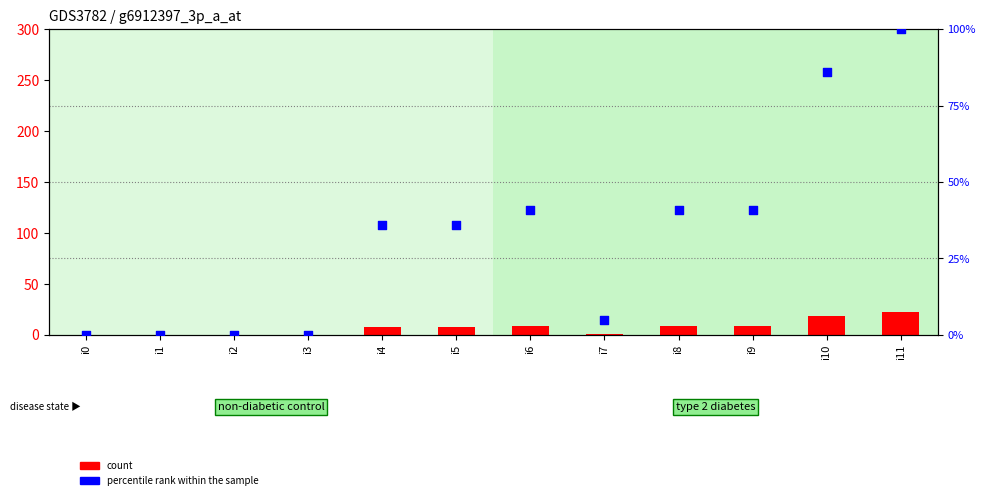

At which category is the sum across all series the highest?

i11